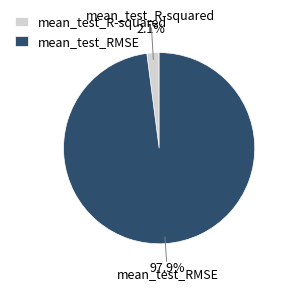

To the nearest percent, what is the combined percentage of mean_test_RMSE and mean_test_R-squared?

100%